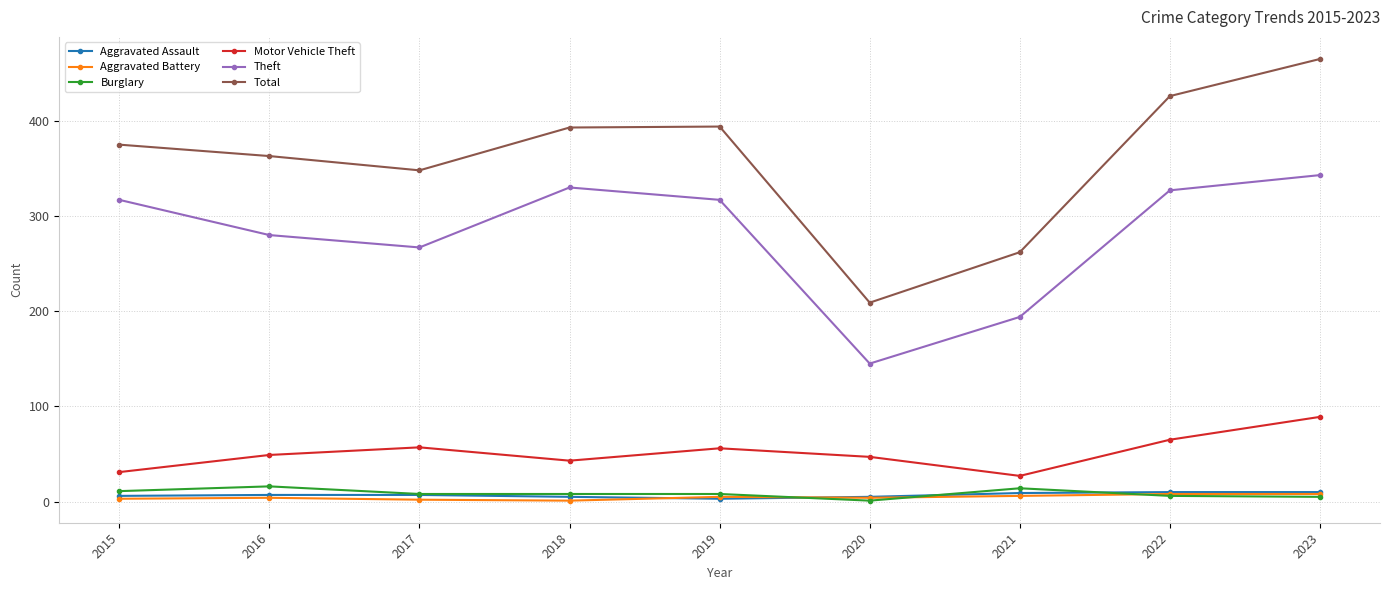

Which series changed the most between 2015 and 2017?

Theft